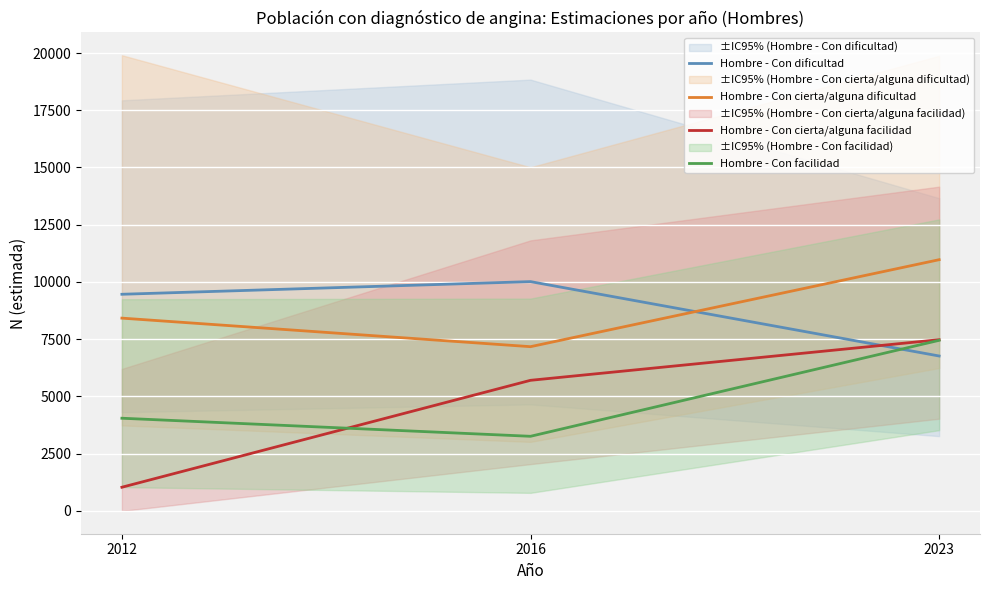

The Hombre - Con dificultad series shows 9463 at 2012. True or false?

True